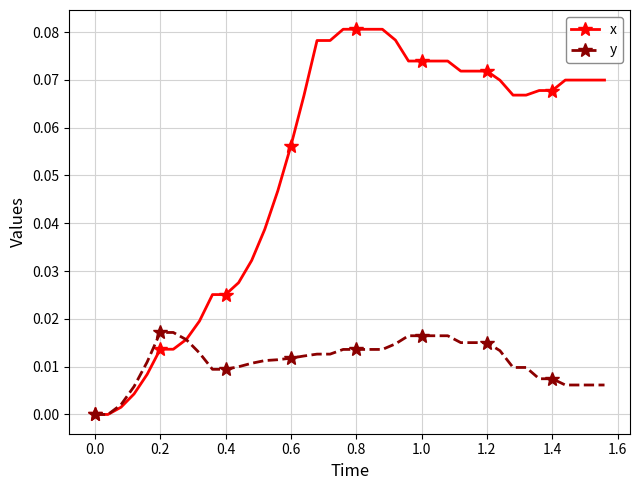

List the series in order of their overall mean, lowest first.

y, x